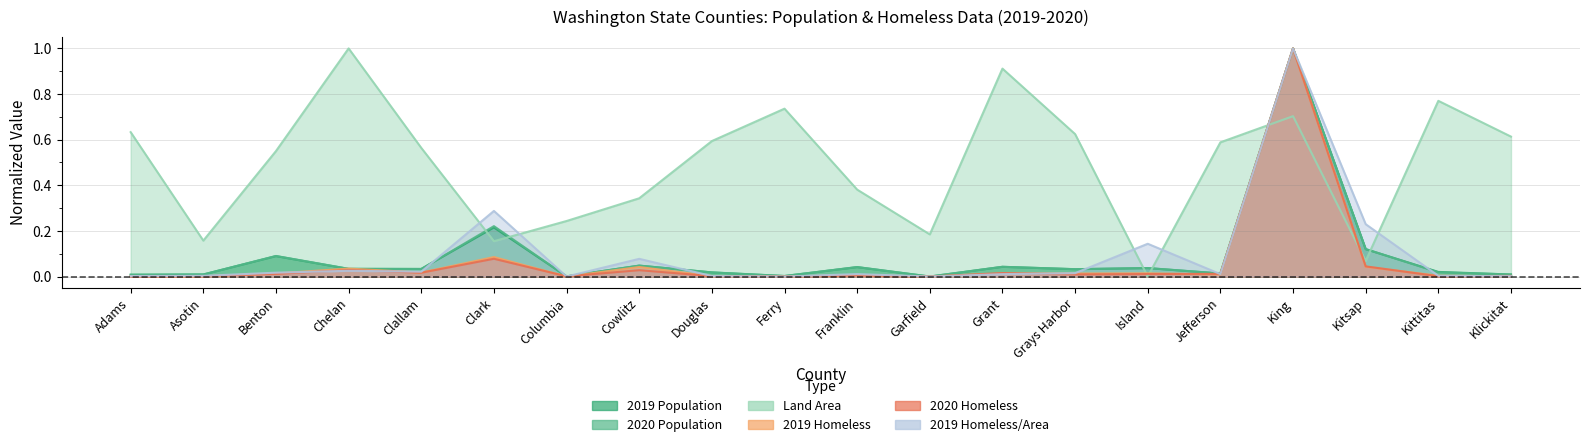

At which category does 2019_homeless reach its first local peak?

Chelan